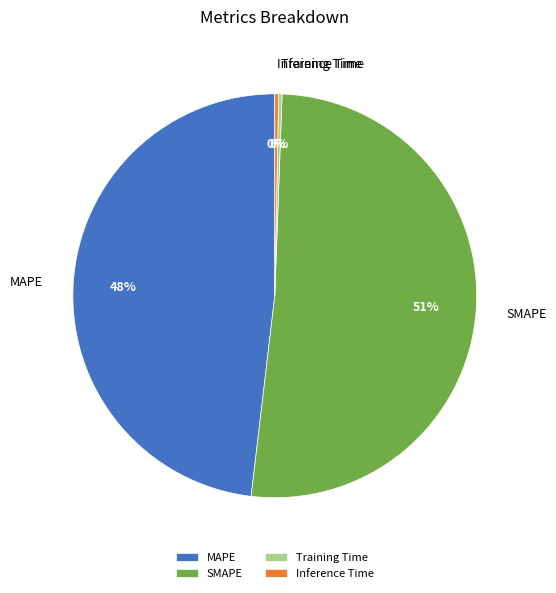

Is it true that MAPE is 48% of the pie?

True